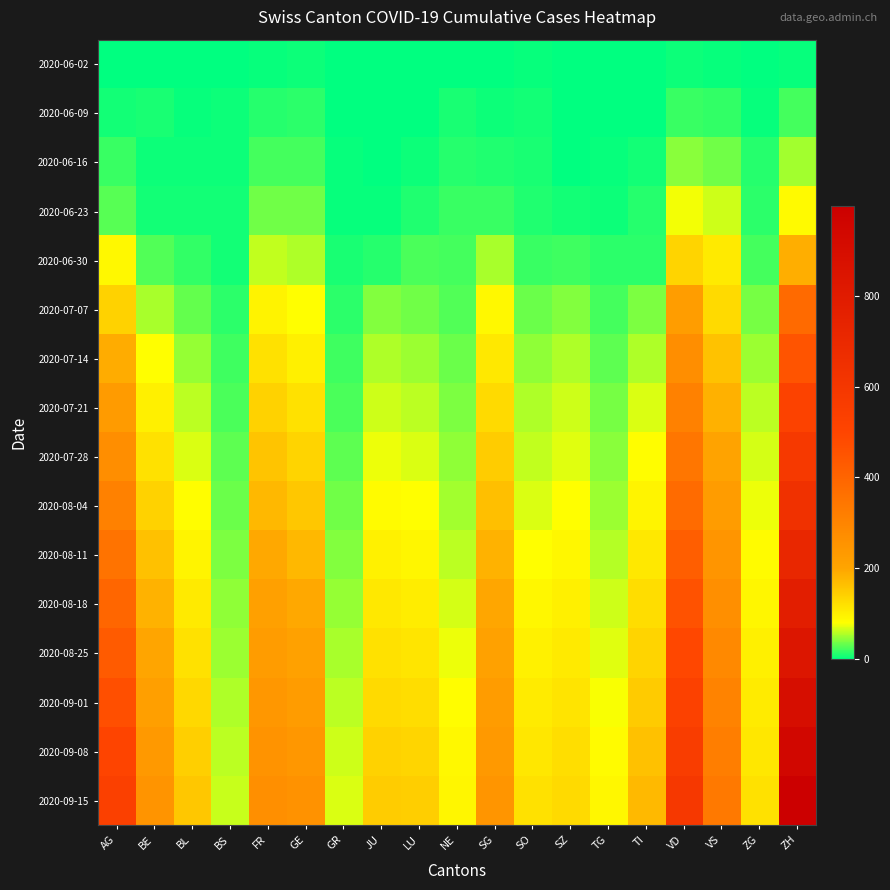

At which category is the sum across all series the highest?

ZH